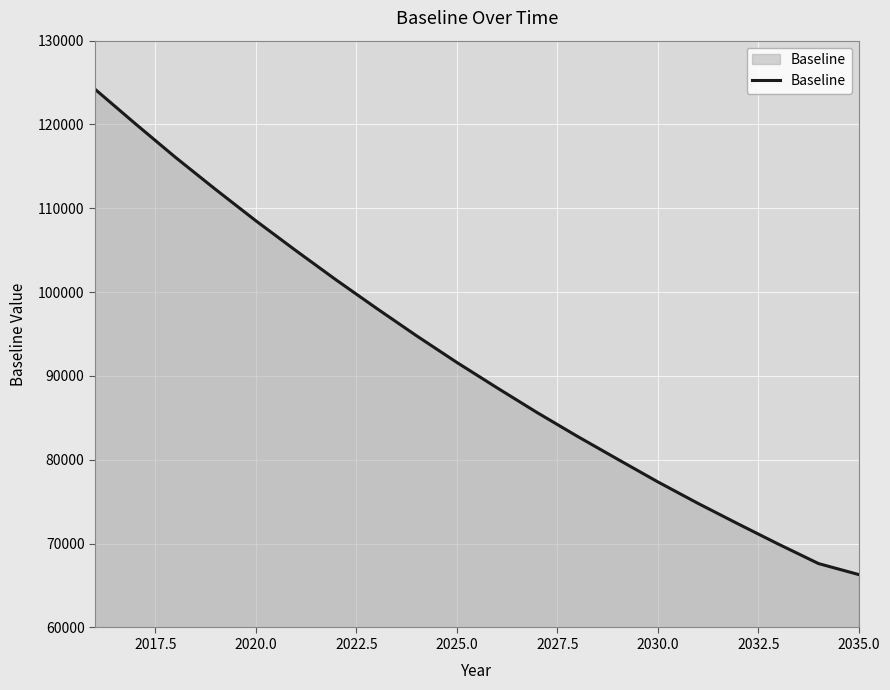

What is the difference between the maximum and minimum values?

57896.2